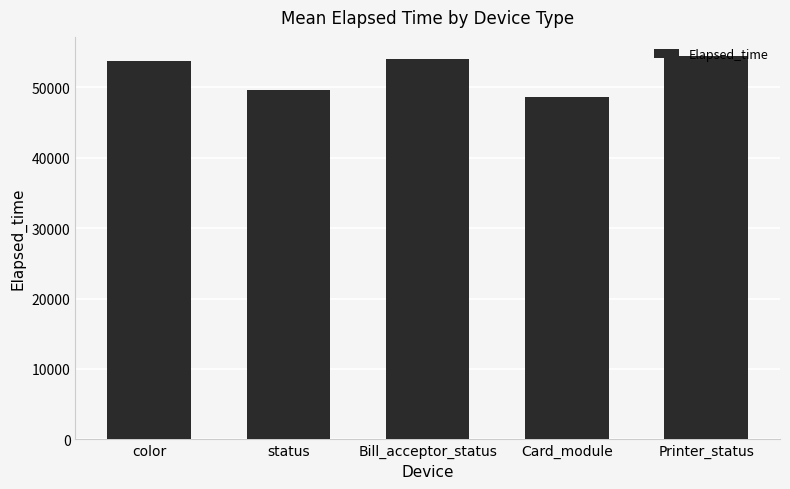

The value at Card_module is 22099.9. True or false?

False